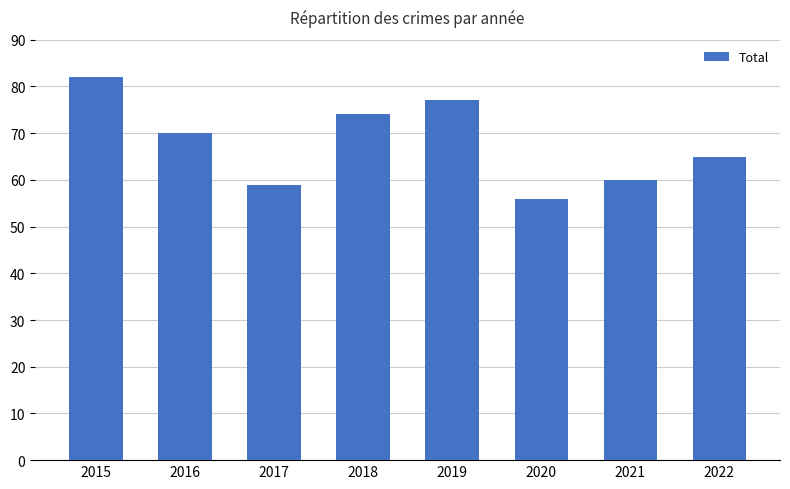

List the labels in order of value, largest first.

2015, 2019, 2018, 2016, 2022, 2021, 2017, 2020